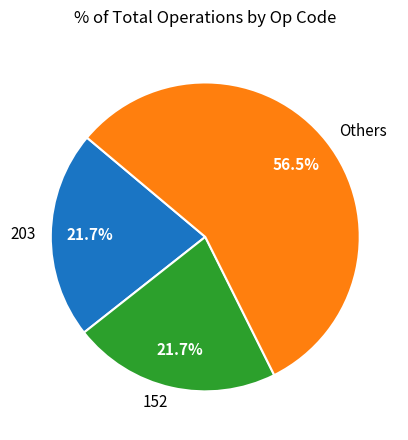

Does any single category account for the majority?

Yes